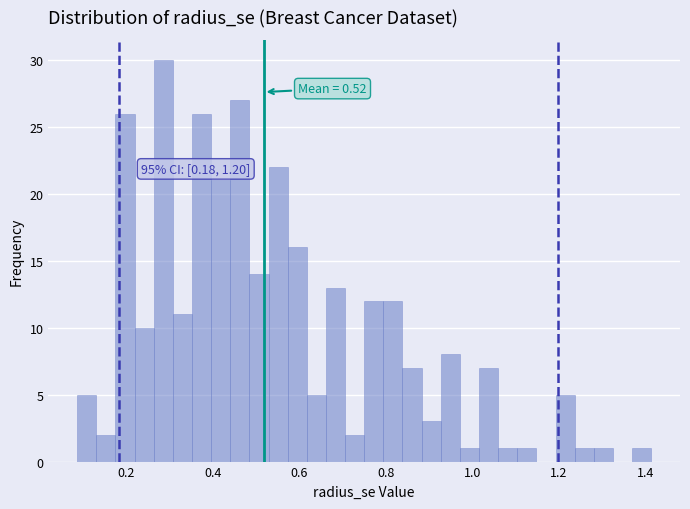

Around what value on the x-axis is the tallest bar? Give the approximate position of its centre, as read against the axis.

0.28